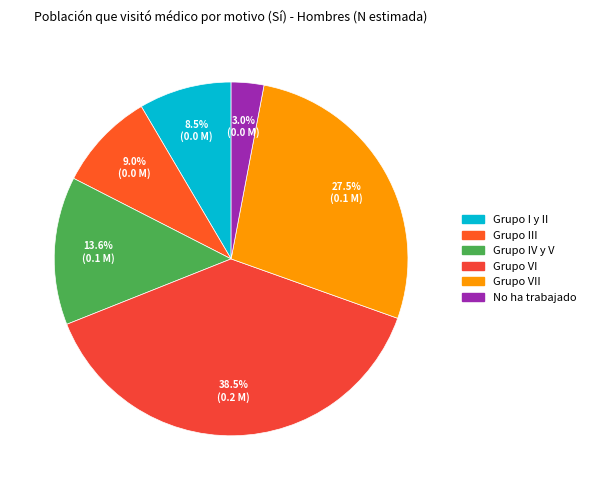

Does Grupo VII account for over 50% of the chart?

No